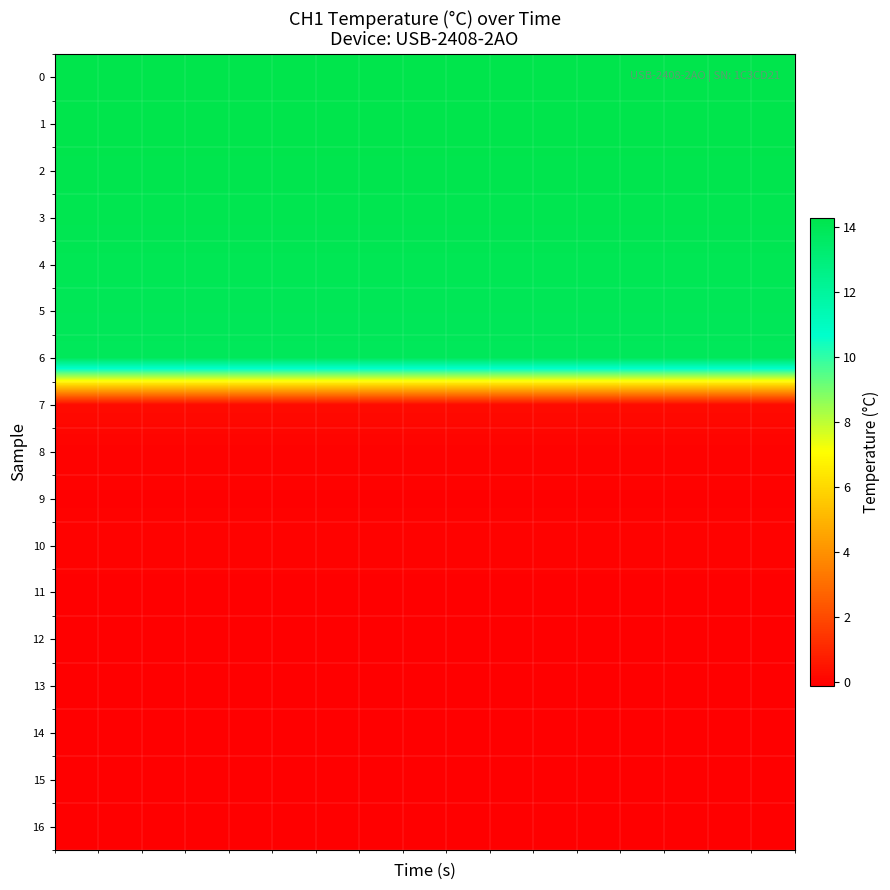

At how many categories does at least one series exceed 13?

17